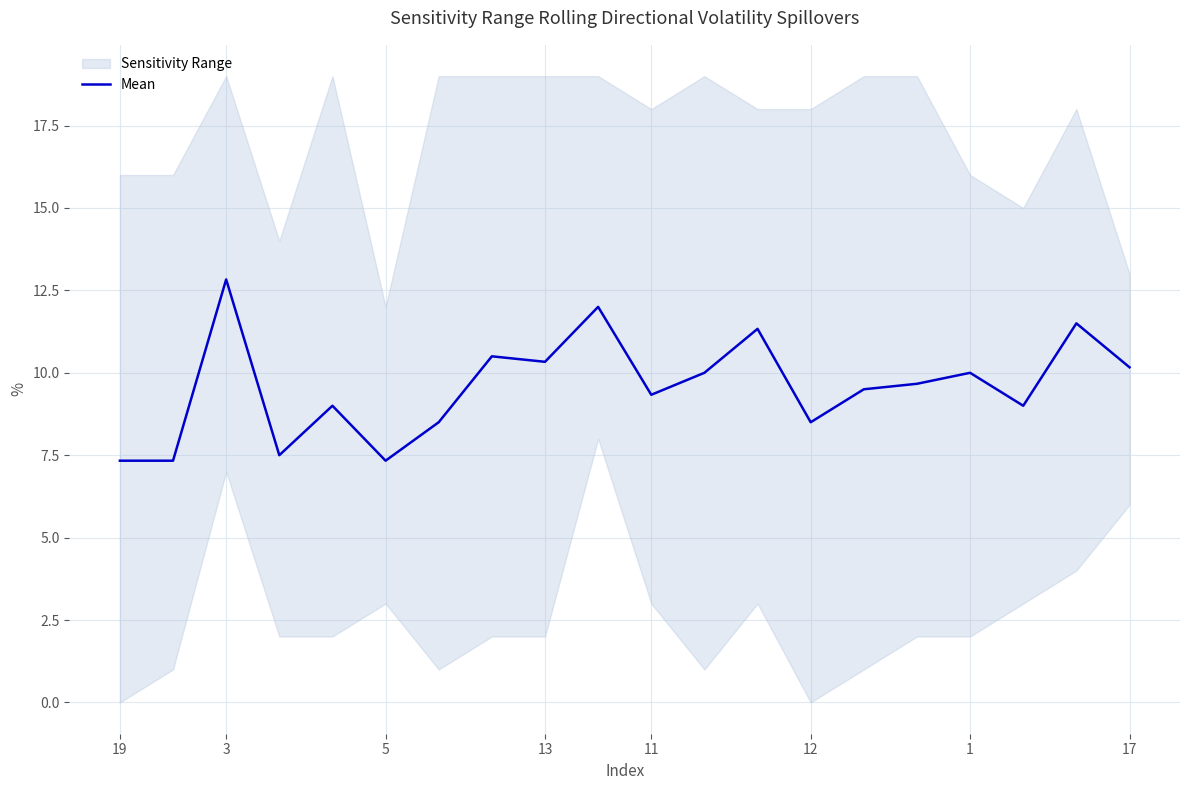

What is the lowest value of the Mean series?

7.3